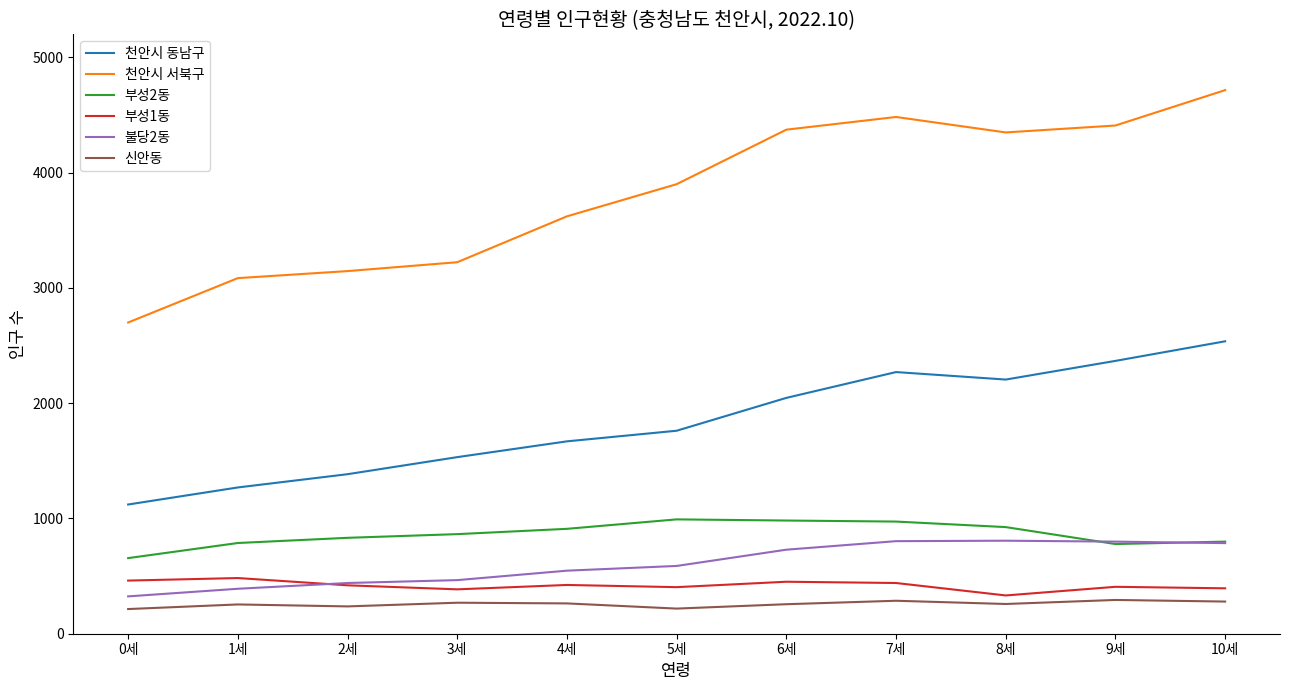

True or false: 천안시 동남구 and 부성1동 cross at least once.

False